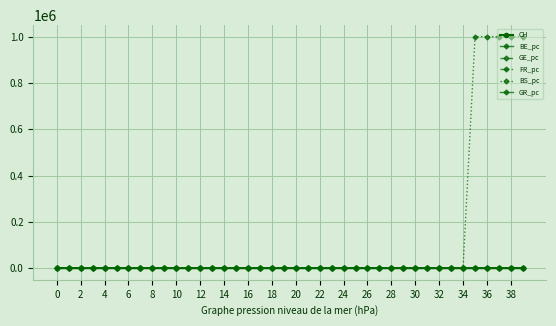

True or false: GR_pc and BE_pc intersect in this chart.

False